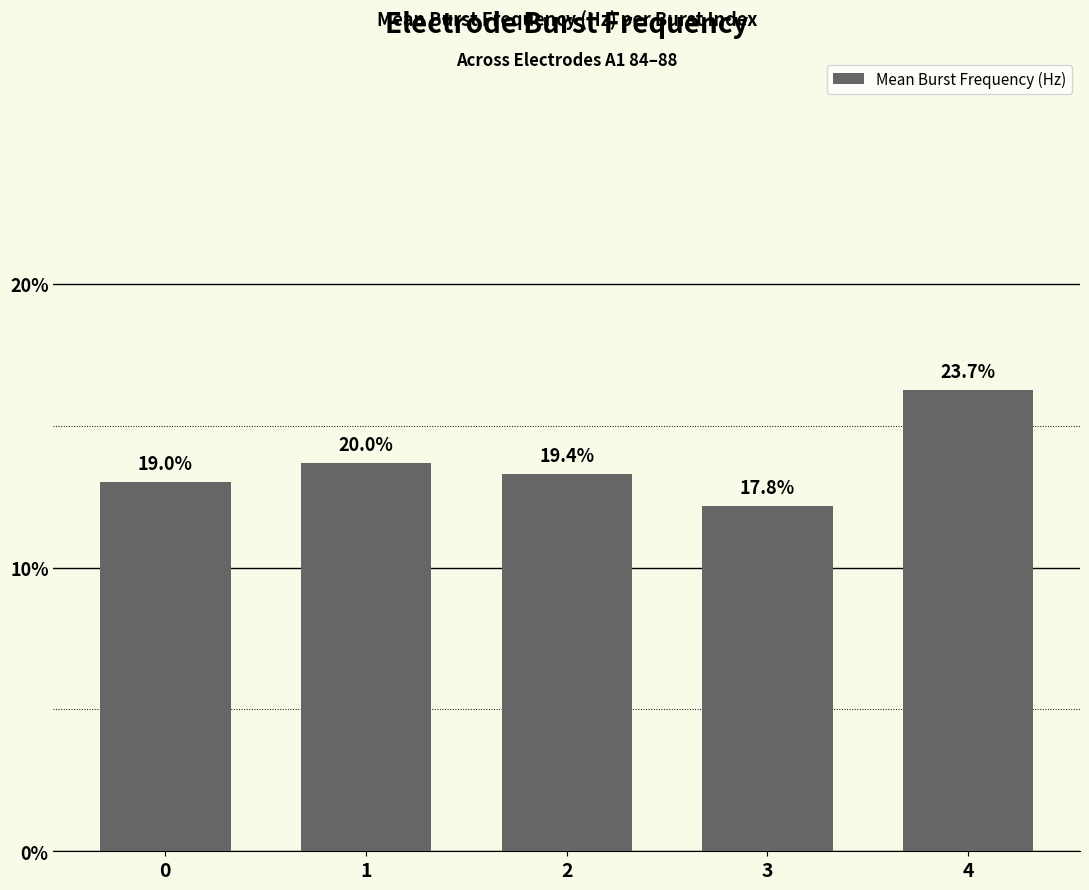

How many bars are there in total?

5